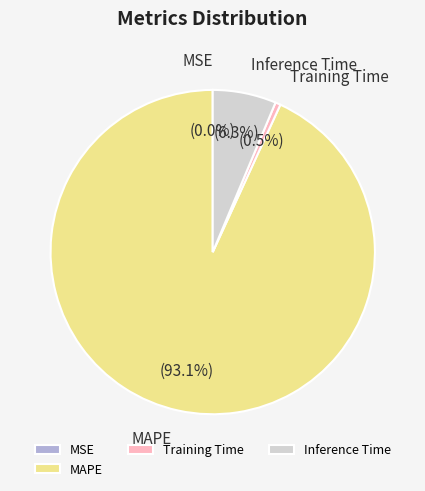

To the nearest percent, what portion does MAPE represent?

93%